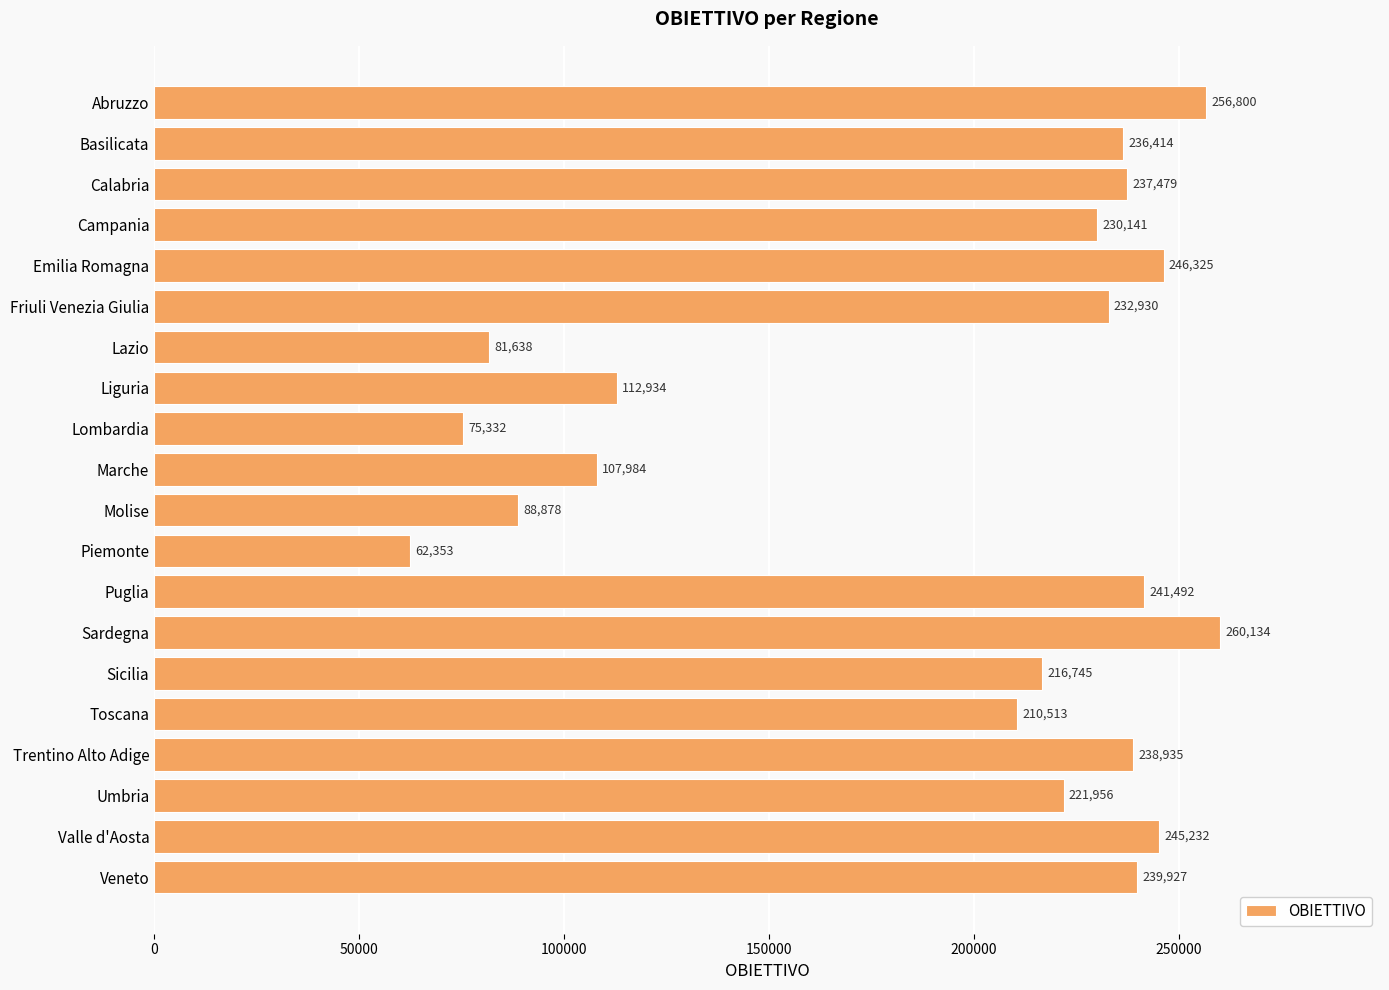

At which category does the chart reach its peak across all series?

Sardegna